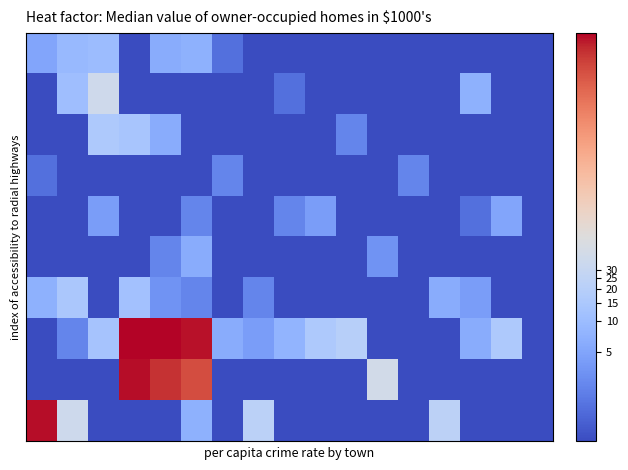

How many categories are shown in the chart?

17